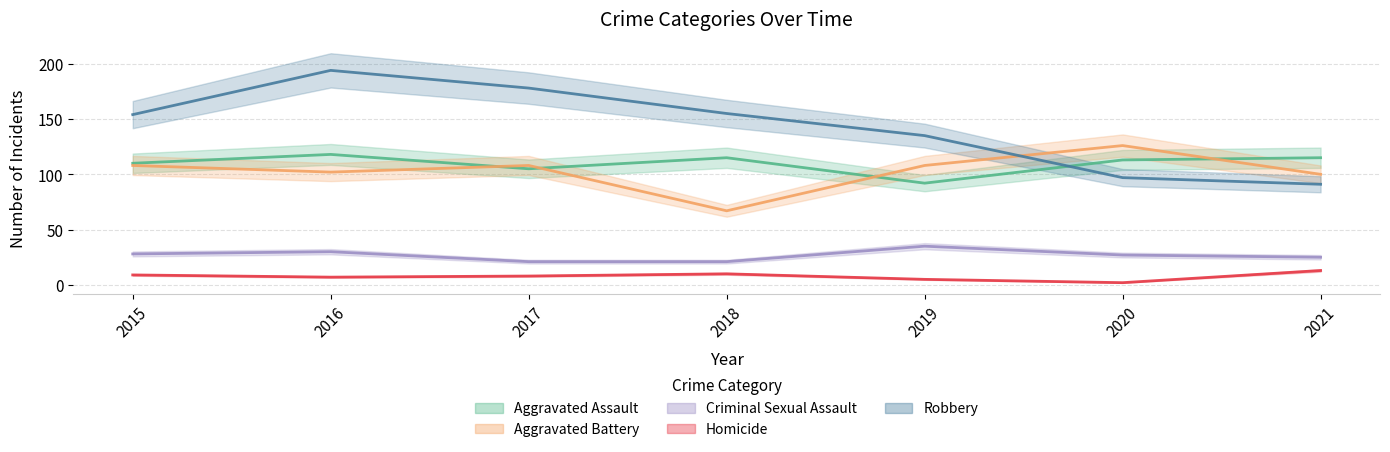

How many lines are shown in the chart?

5